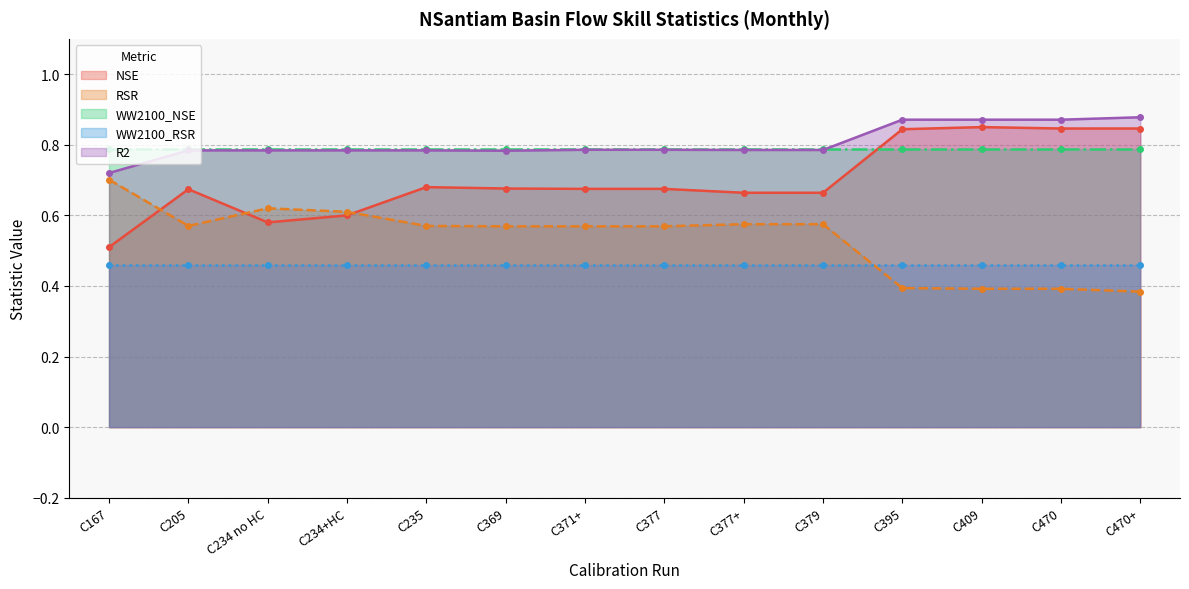

The NSE series shows 1.1 at C377. True or false?

False